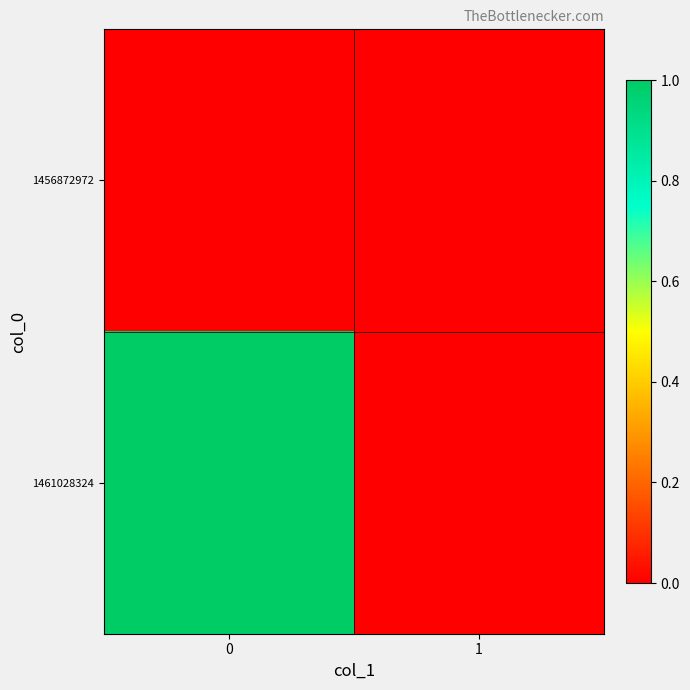

Reading right to left, what are all the values shown in this chart?

1456872972: 1=0	0=0
1461028324: 1=0	0=1